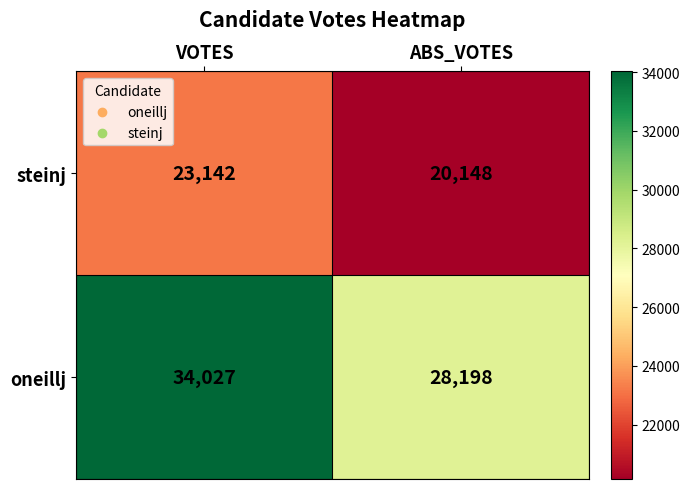

What is the sum of all oneillj values?

62225